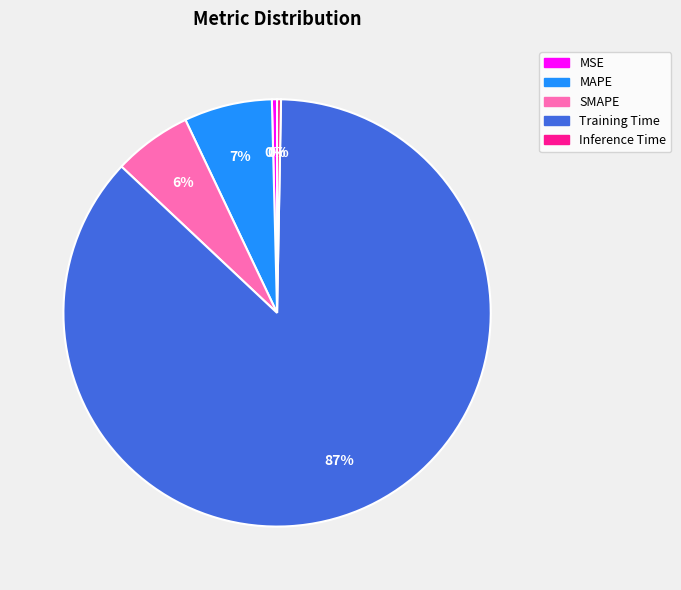

To the nearest percent, what is the average slice percentage?

20%